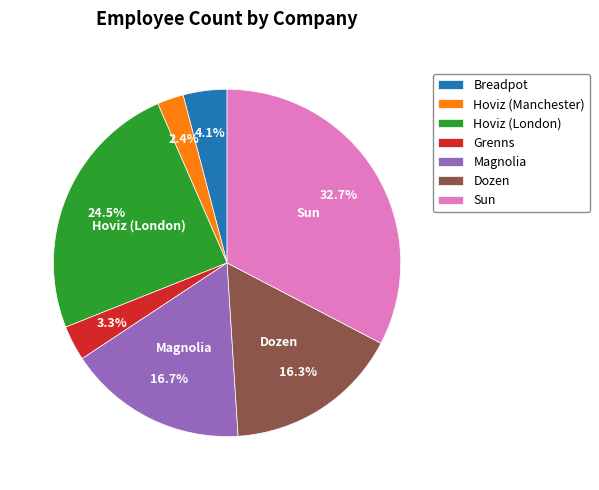

How many segments does this pie chart have?

7